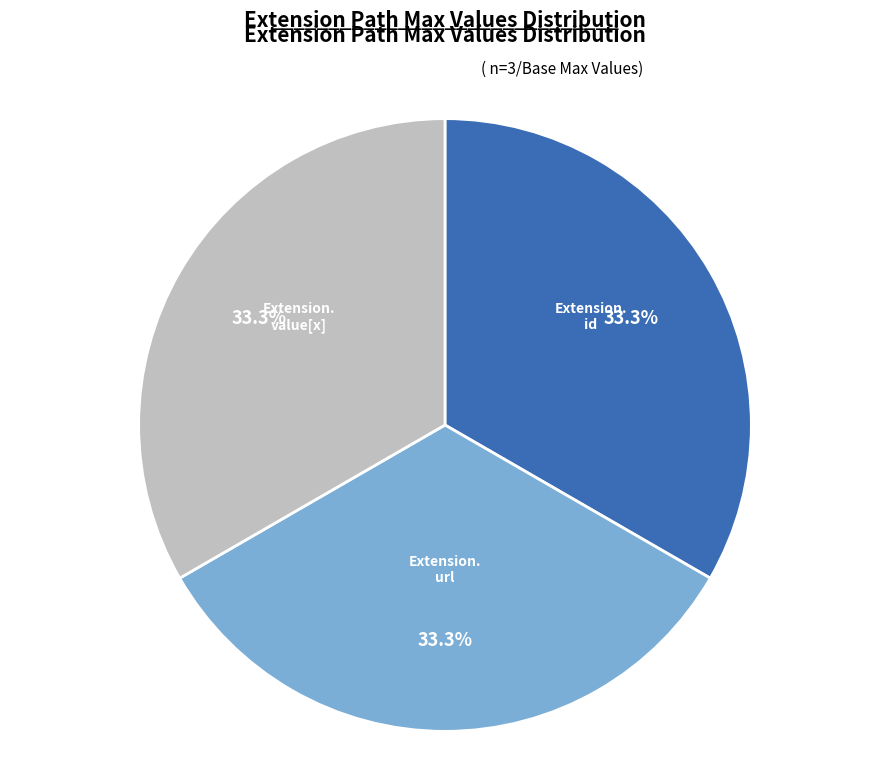

Does any single category account for the majority?

No